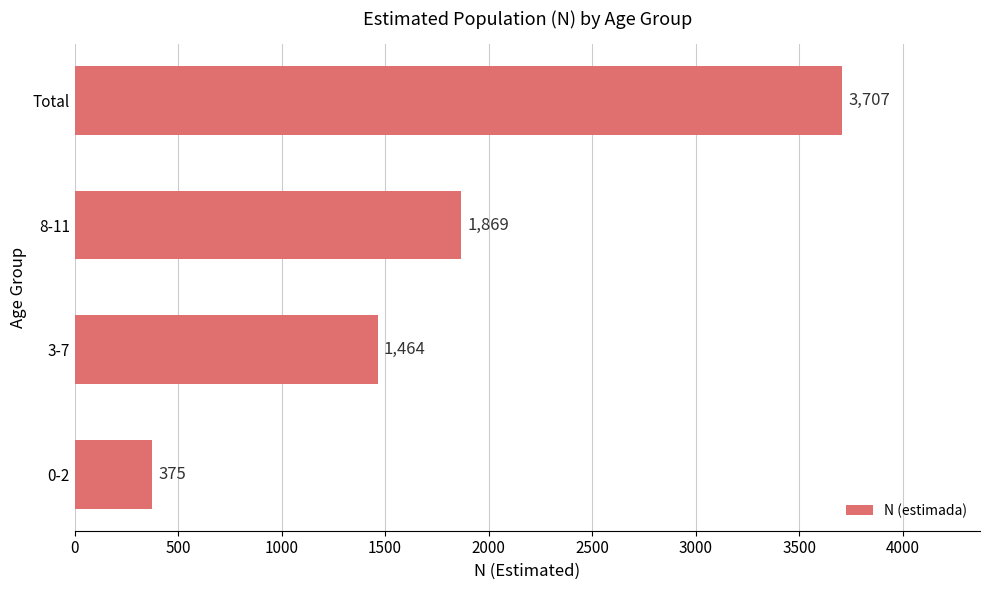

Rank the categories by value from highest to lowest.

Total, 8-11, 3-7, 0-2